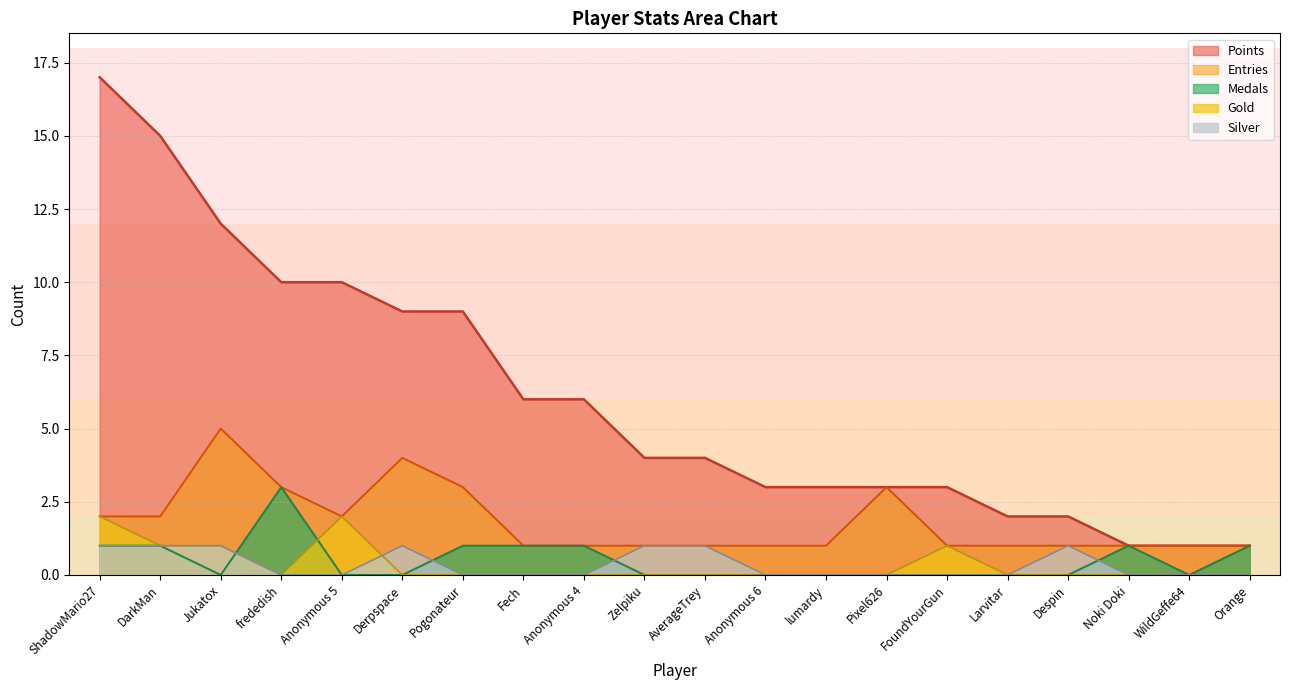

How many lines are shown in the chart?

5